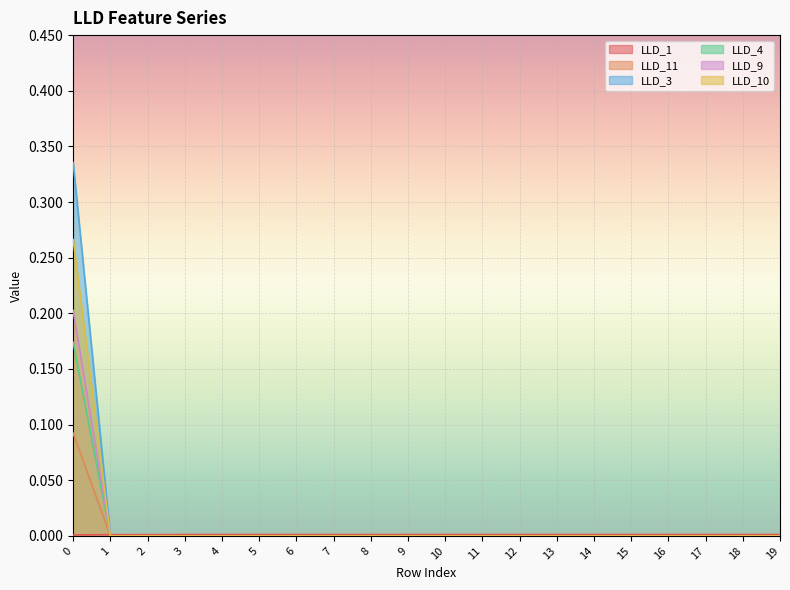

Which series changed the most between 10 and 11?

LLD_11